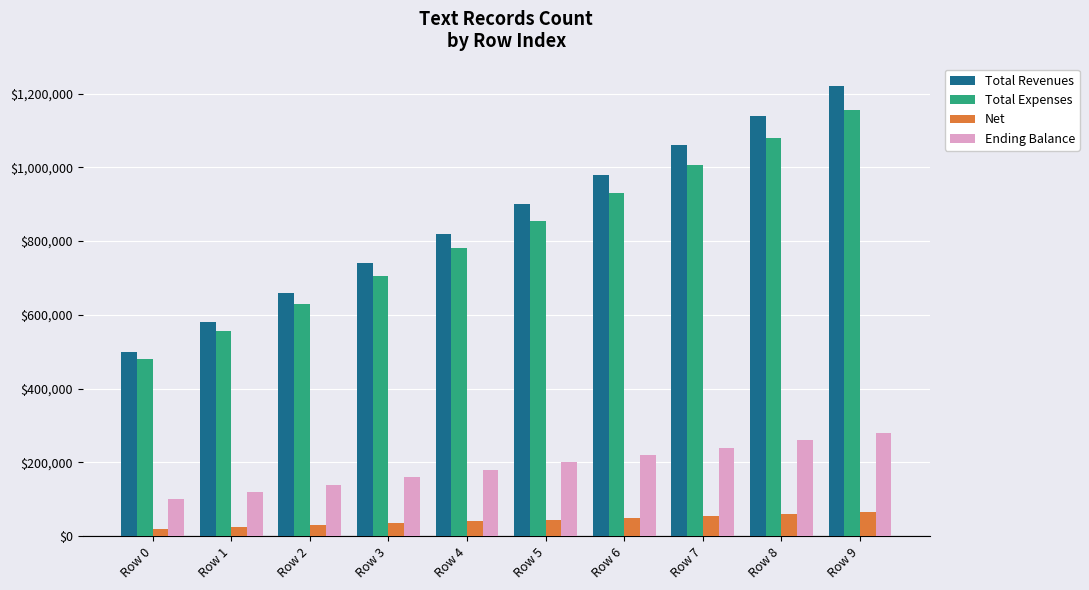

Which category has the highest value across all series?

Row 9